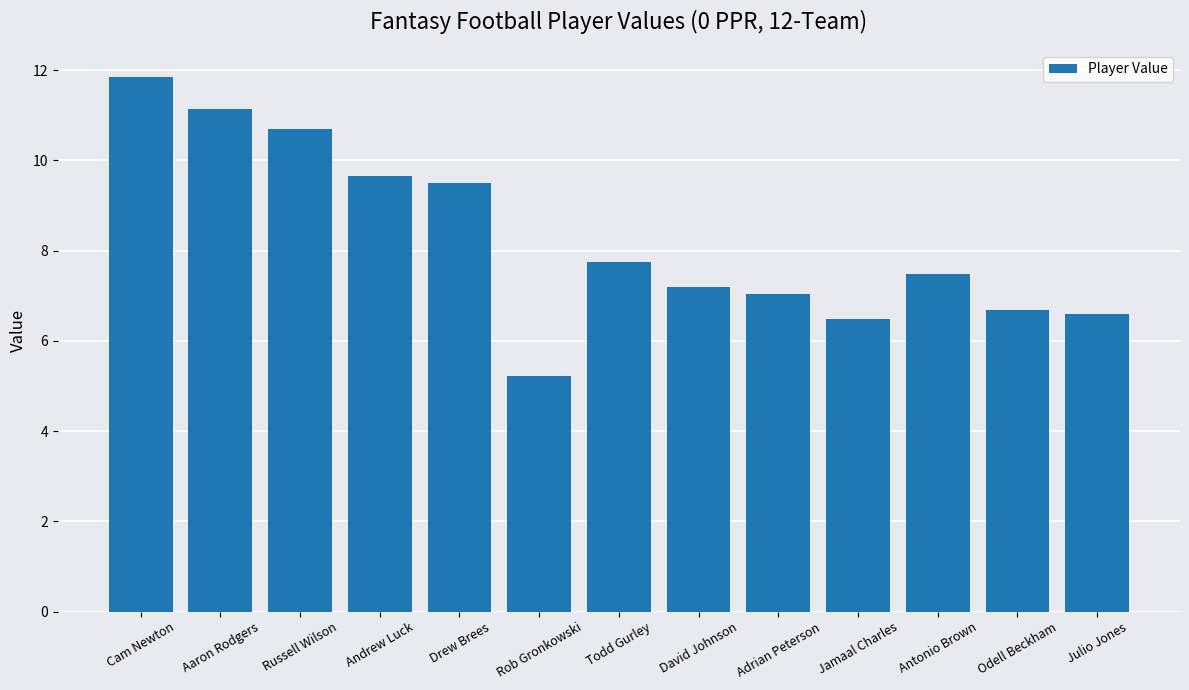

What is the label of the 2nd bar from the right?

Odell Beckham